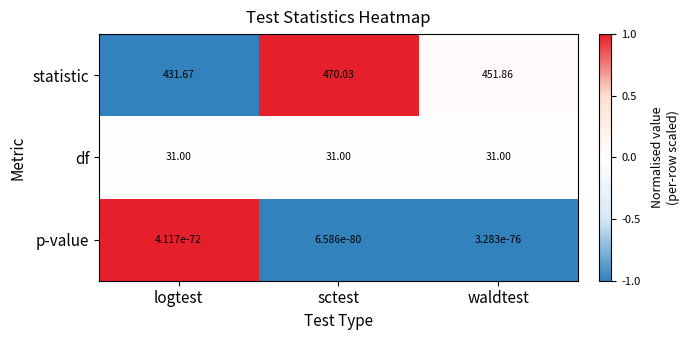

How many categories are shown in the chart?

3